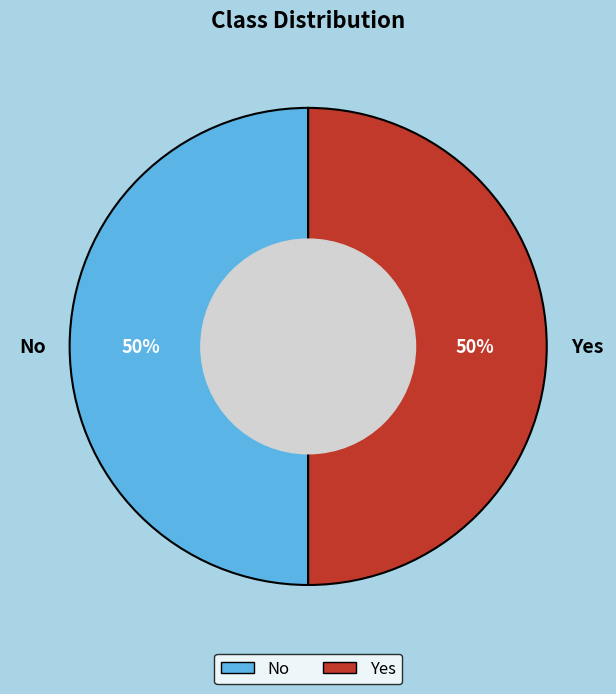

Approximately how many times larger is the value at No compared to Yes?

1.0